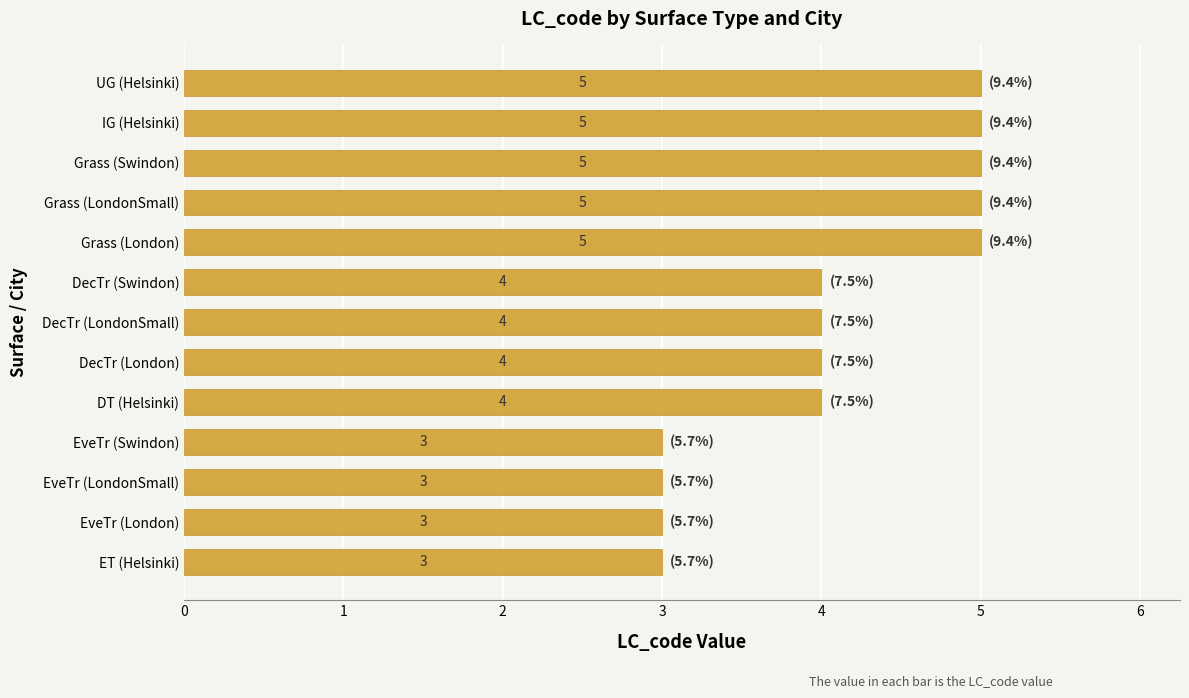

Reading top to bottom, list all the values displayed in this chart.

UG (Helsinki)=5	IG (Helsinki)=5	Grass (Swindon)=5	Grass (LondonSmall)=5	Grass (London)=5	DecTr (Swindon)=4	DecTr (LondonSmall)=4	DecTr (London)=4	DT (Helsinki)=4	EveTr (Swindon)=3	EveTr (LondonSmall)=3	EveTr (London)=3	ET (Helsinki)=3